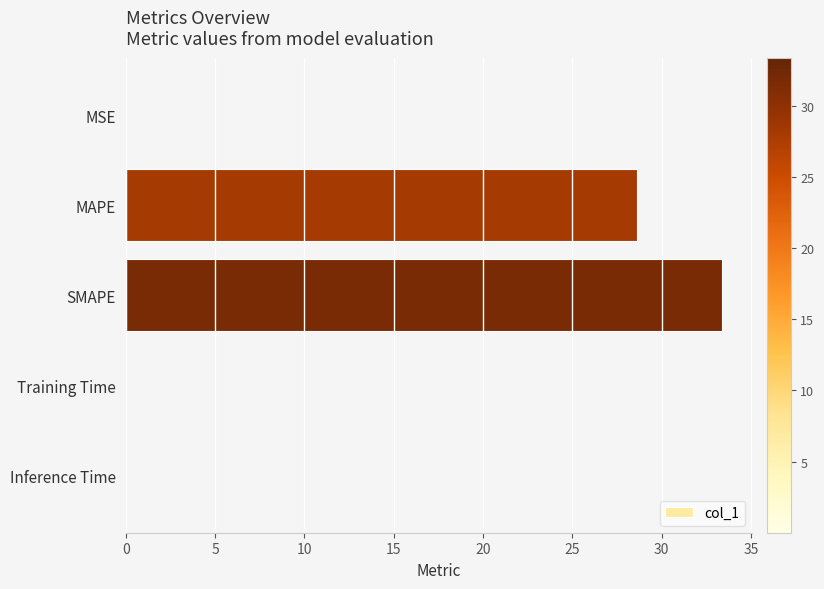

What is the maximum value shown in the chart?

33.4